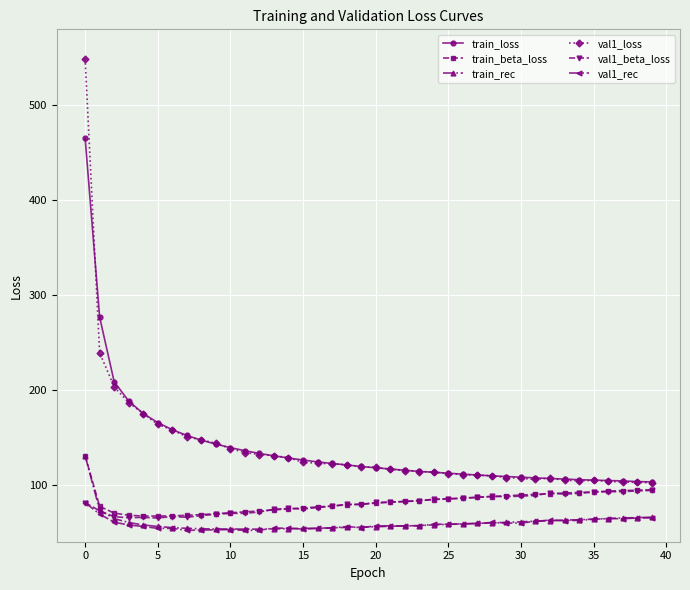

What is the maximum value for val1_rec?

81.2